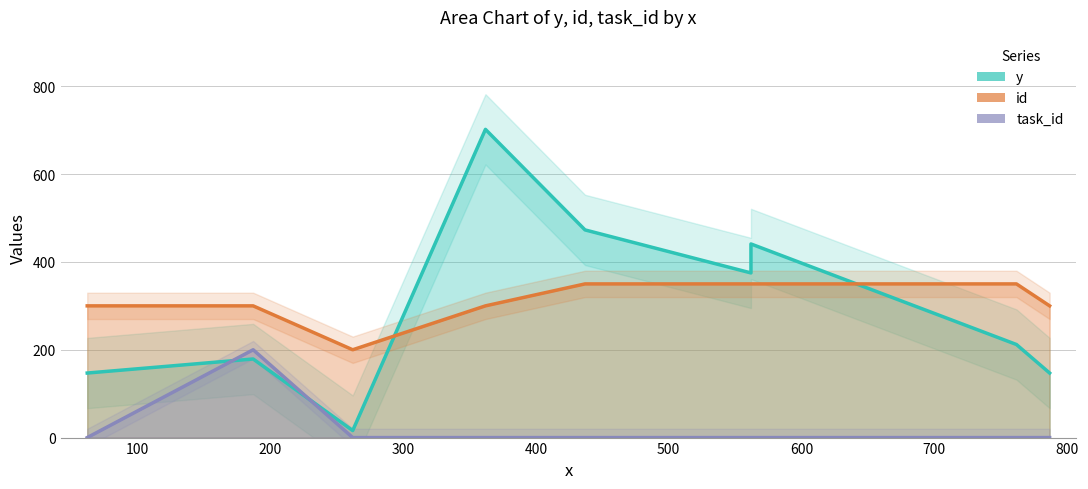

How many interior local valleys does the y series have?

2